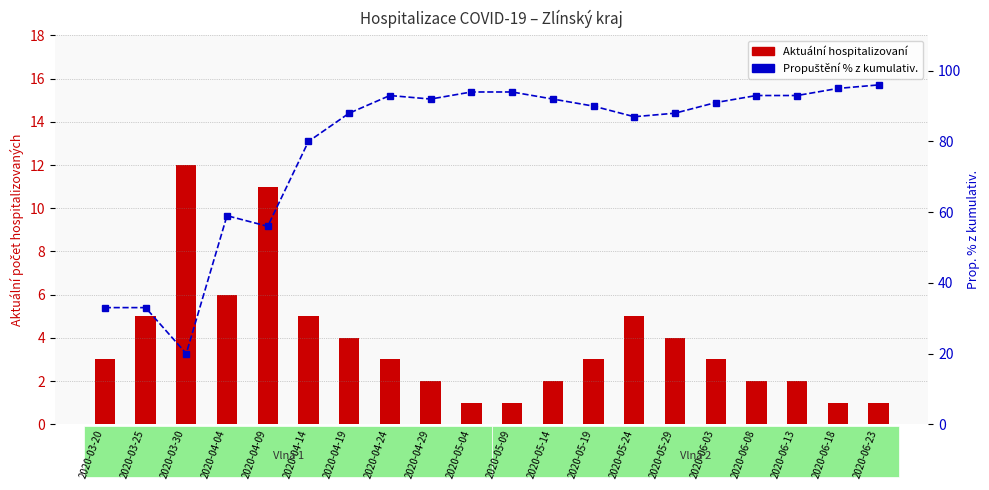

What is the difference between the maximum and minimum values in the Aktuální počet hospitalizovaných series?

11.0